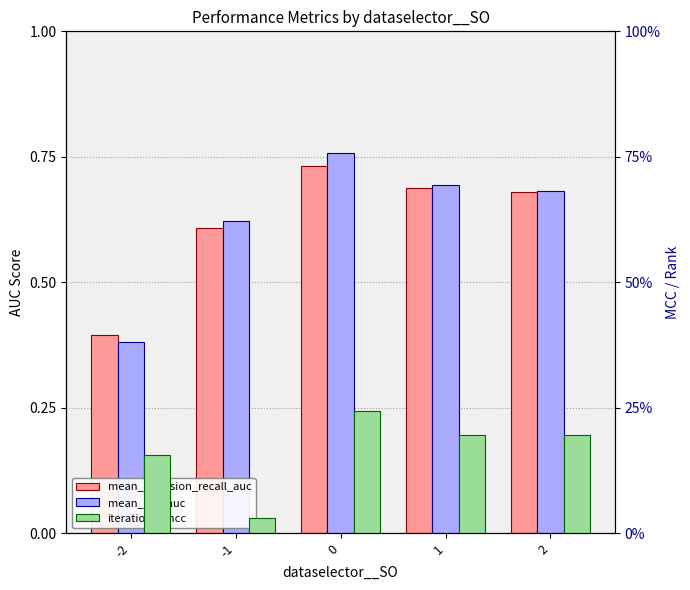

Which series changed the most between -1 and 1?

iteration0_mcc